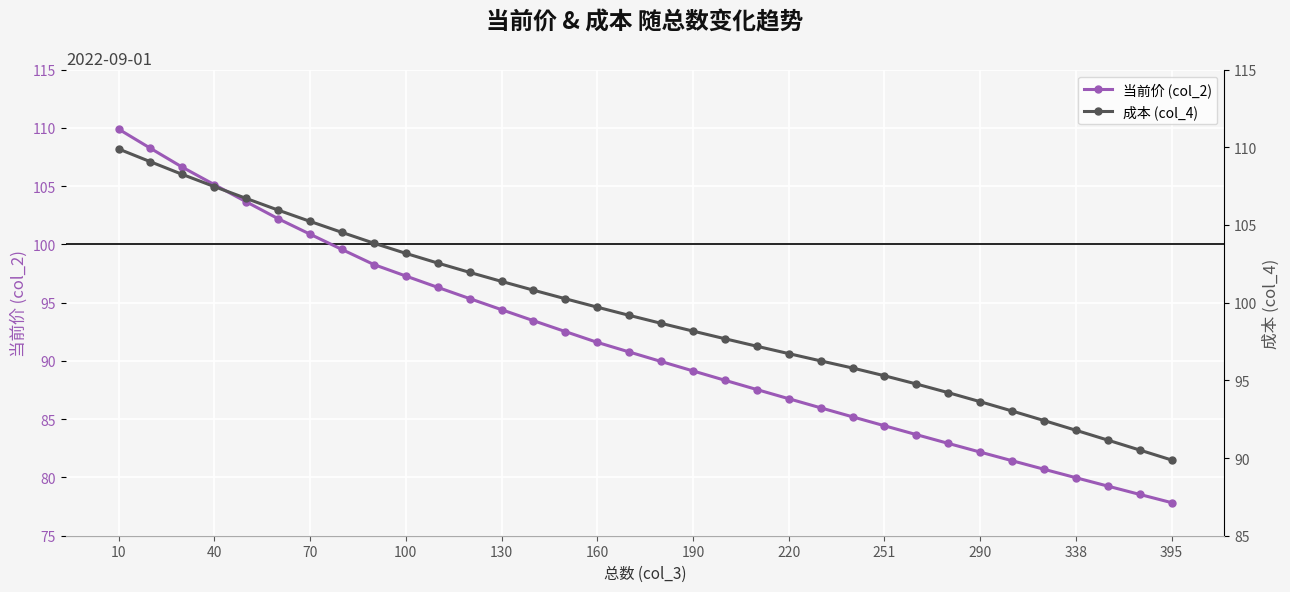

Where does the 当前价 (col_2) series first go above 90?

10